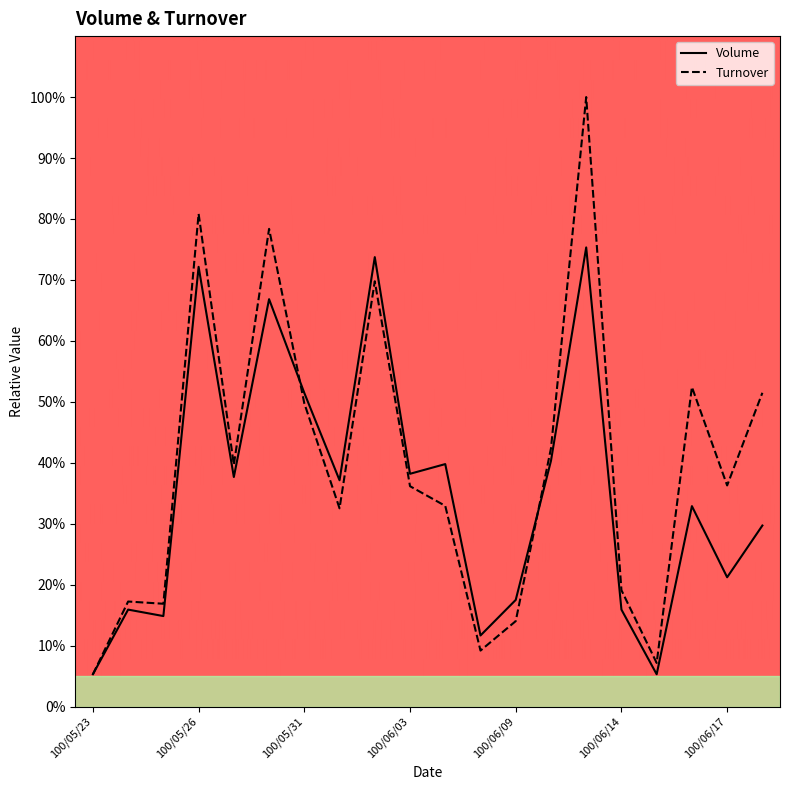

How many intersections are there between Turnover and Volume?

2